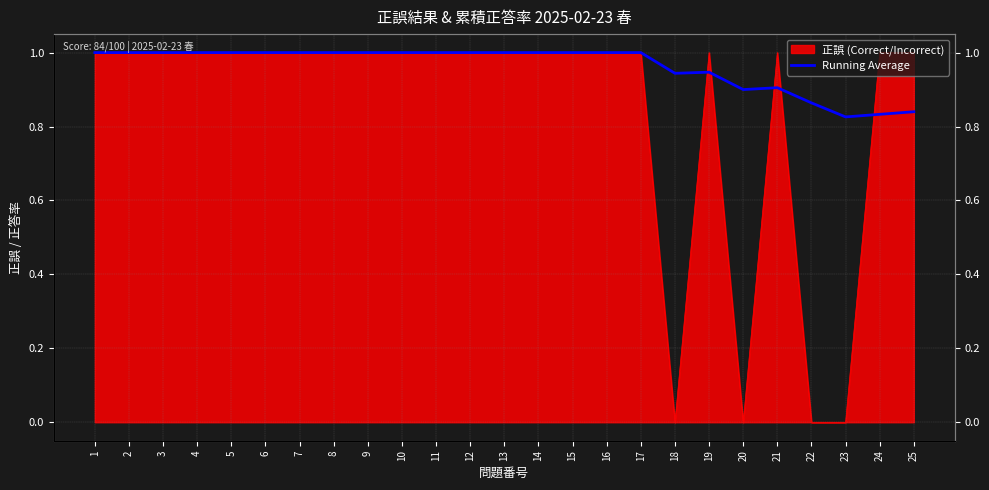

At which category does the chart reach its peak across all series?

1